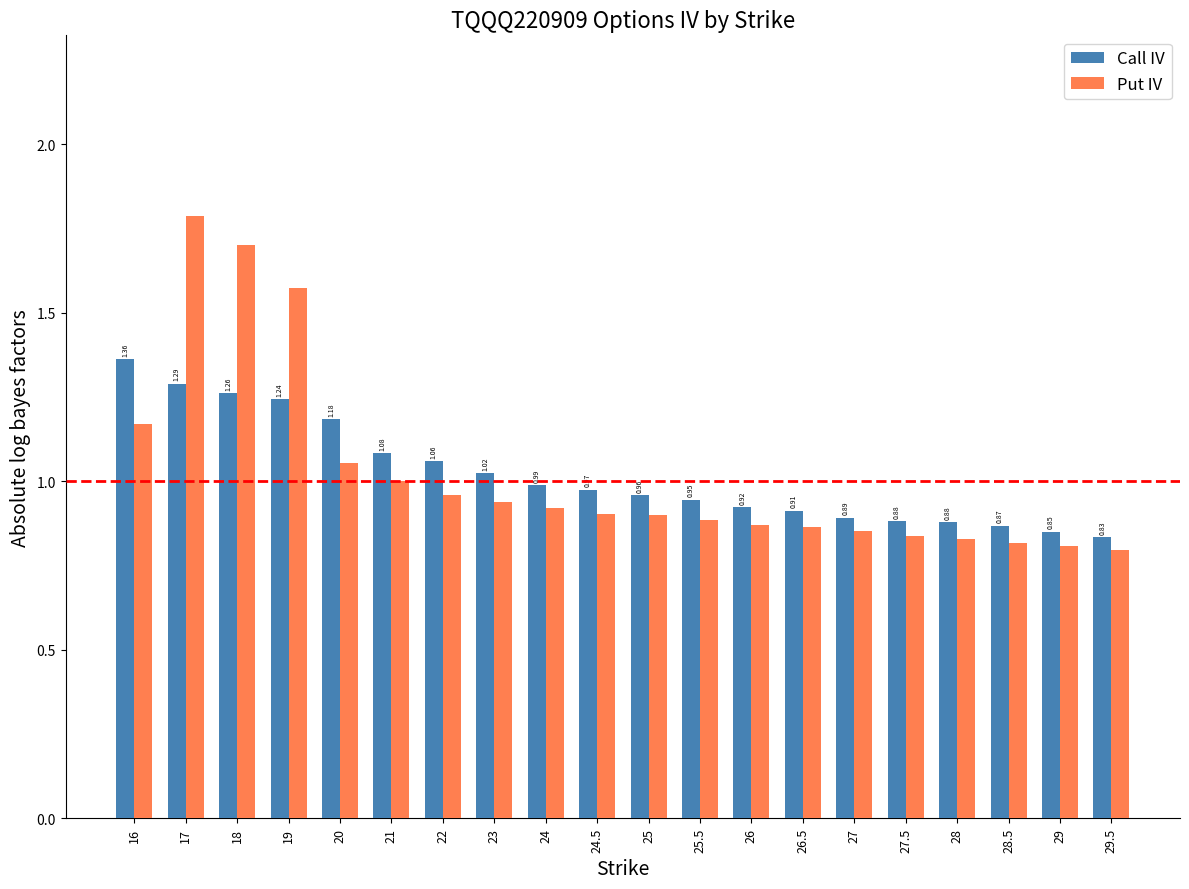

Which series has the largest total across all categories?

Put IV